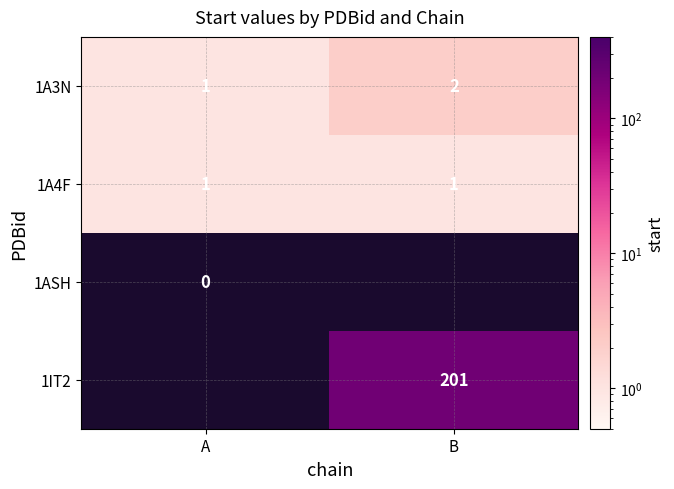

The 1A3N series shows 1.7 at A. True or false?

False